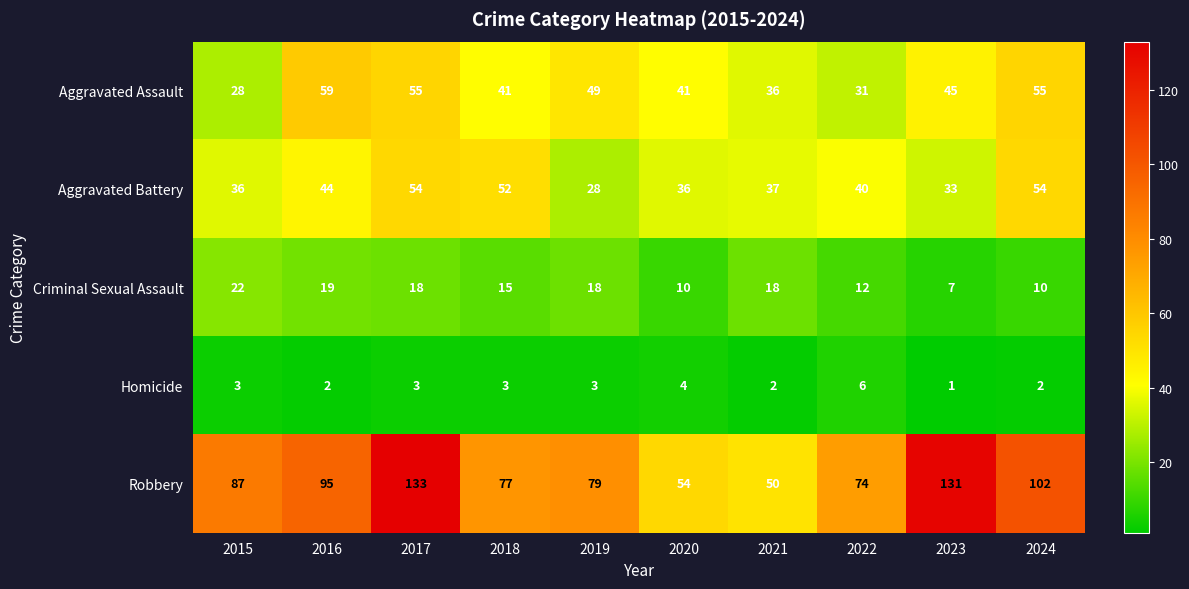

At how many categories does at least one series exceed 123?

2